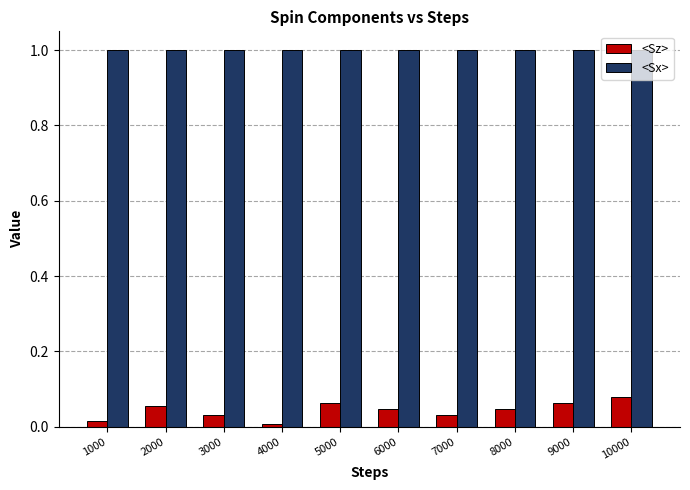

List the series in order of their peak value, highest first.

<Sx>, <Sz>